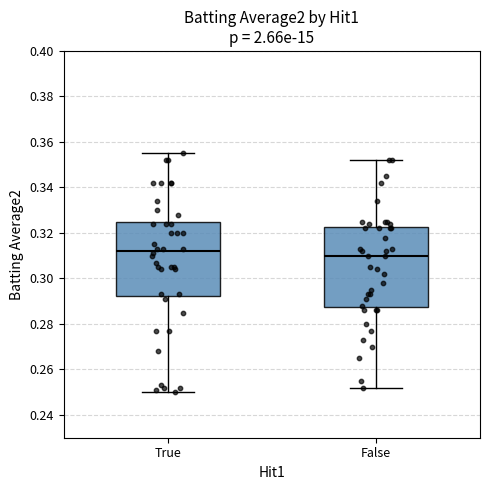

Where does the median line of the box for False sit on the y-axis? The values are not printed on the chart, so give them approximately, as read against the axis.

0.310